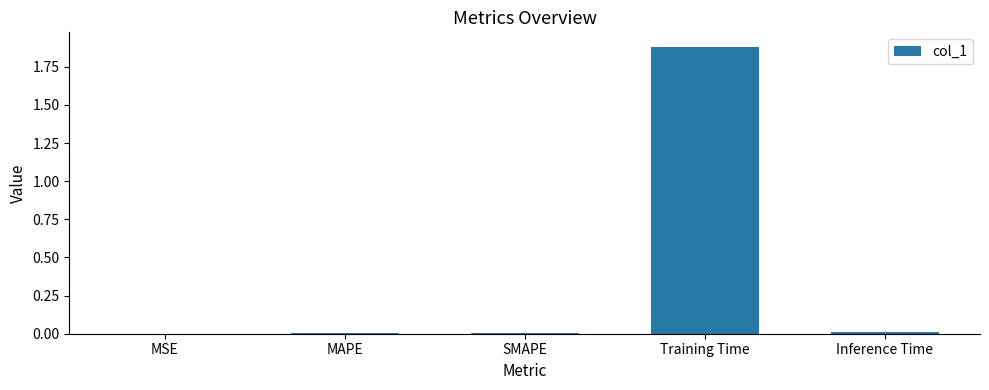

The chart shows a value of 1.9 at Training Time. True or false?

True